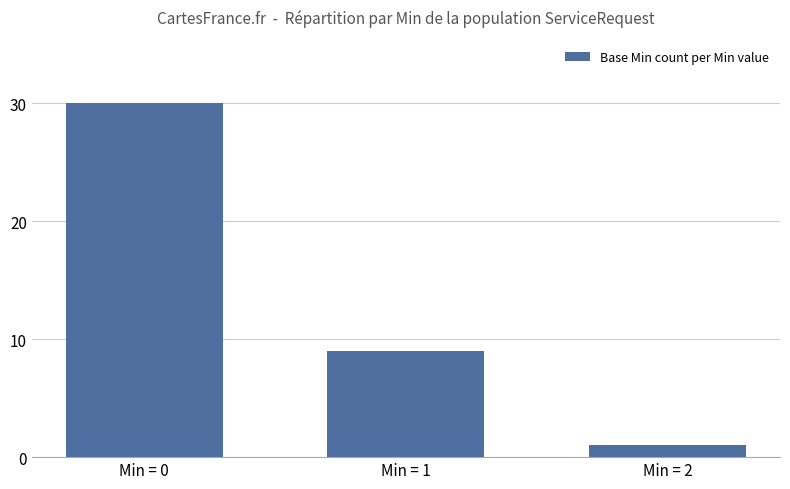

Where does the data first go above 9?

Min = 0